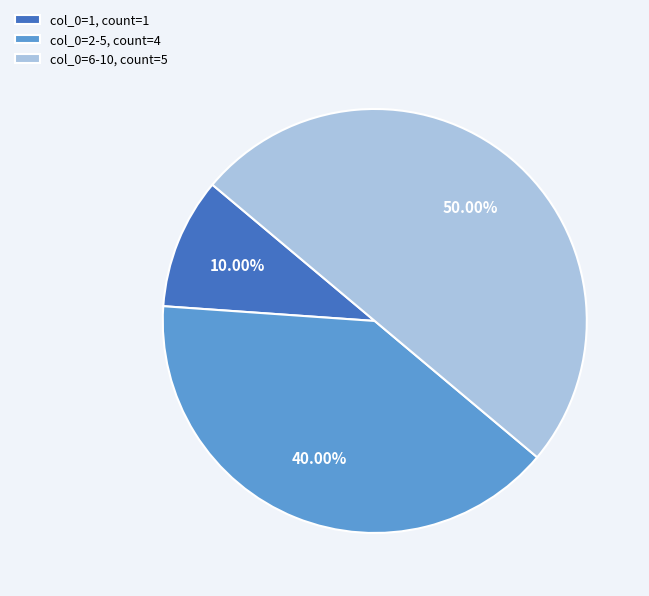

Rank the categories by value from lowest to highest.

col_0=1, count=1, col_0=2-5, count=4, col_0=6-10, count=5